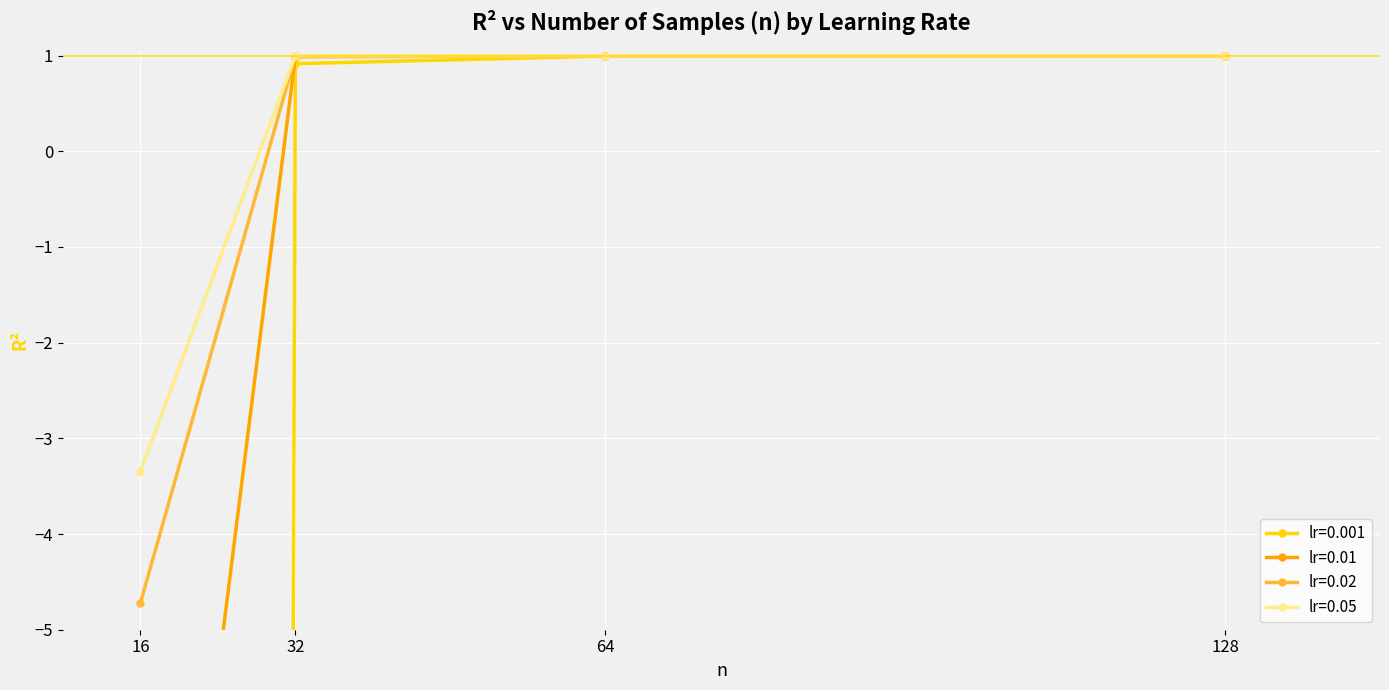

Reading left to right, extract all data points from this chart.

lr=0.001: -450.0	0.9	1.0	1.0
lr=0.01: -11.9	1.0	1.0	1.0
lr=0.02: -4.7	1.0	1.0	1.0
lr=0.05: -3.3	1.0	1.0	1.0